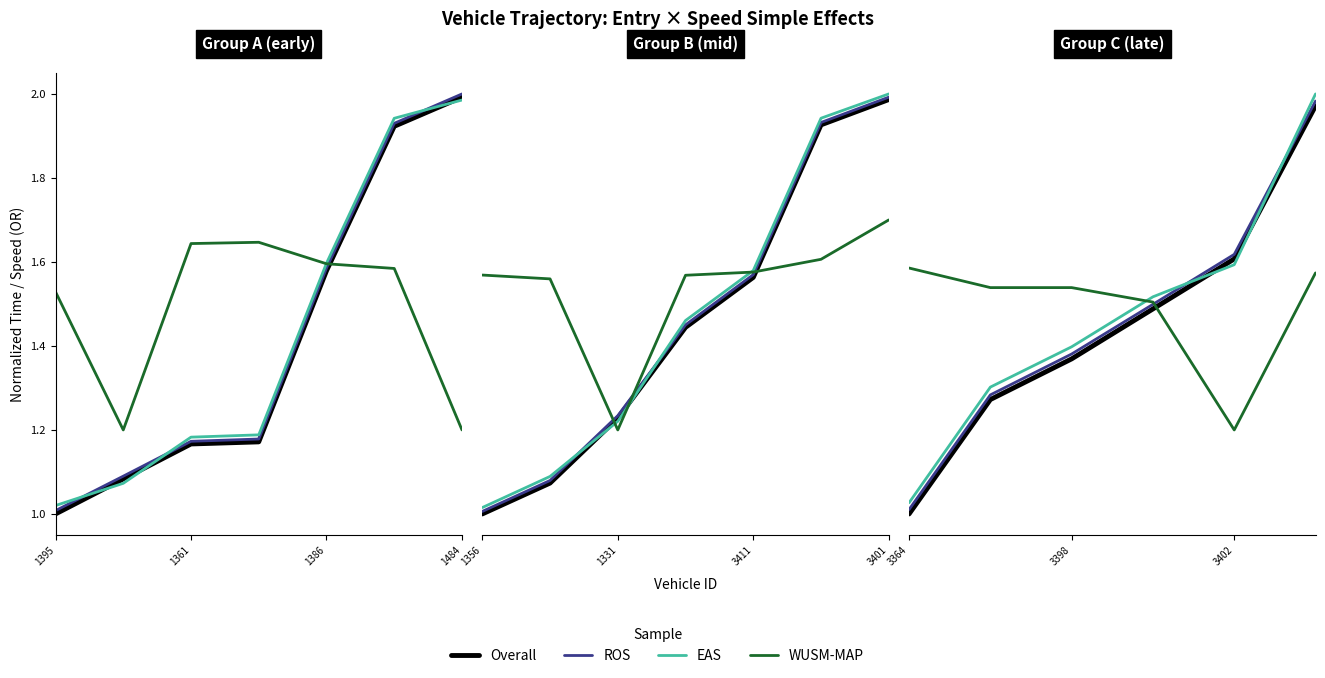

Reading right to left, what are all the values shown in this chart?

entry: 2.0	1.6	1.5	1.4	1.3	1.0
mid: 2.0	1.6	1.5	1.4	1.3	1.0
exit: 2.0	1.6	1.5	1.4	1.3	1.0
instspeed: 1.6	1.2	1.5	1.5	1.5	1.6